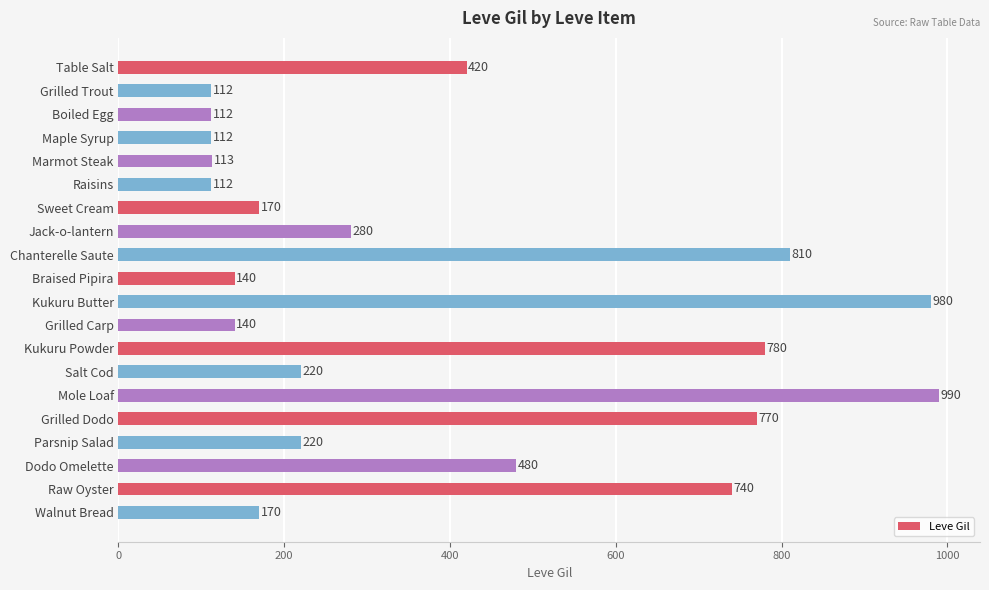

Does the chart contain any negative values?

No